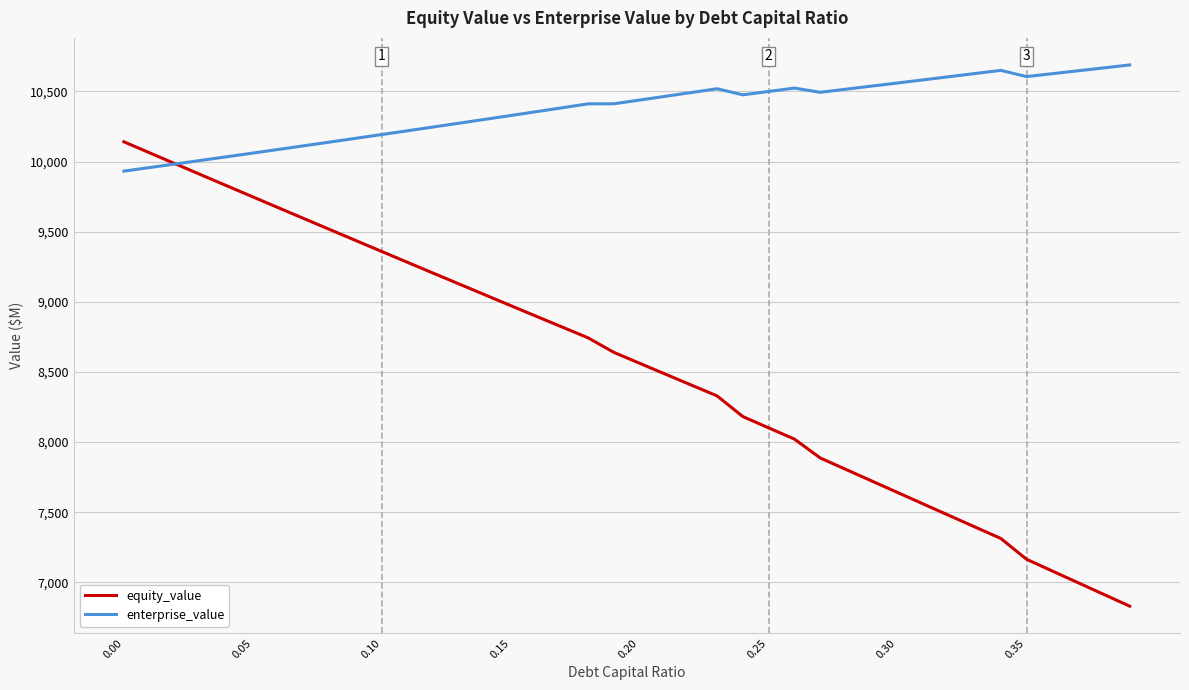

List the series in order of their peak value, lowest first.

equity_value, enterprise_value